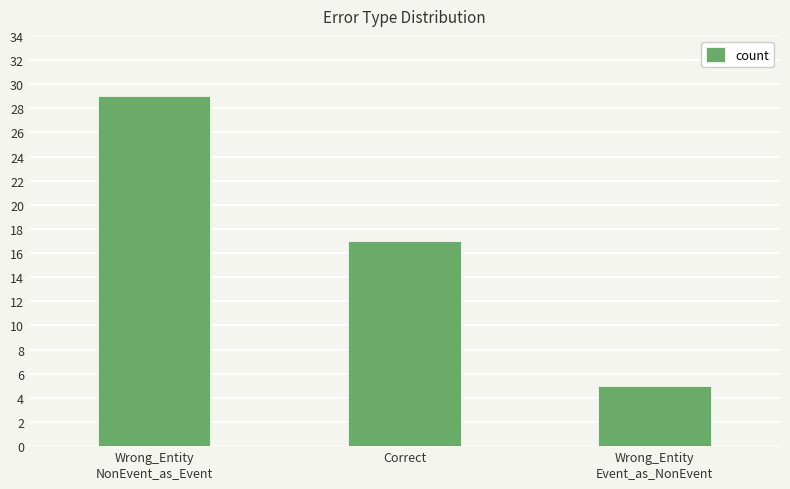

What is the greatest value displayed?

29